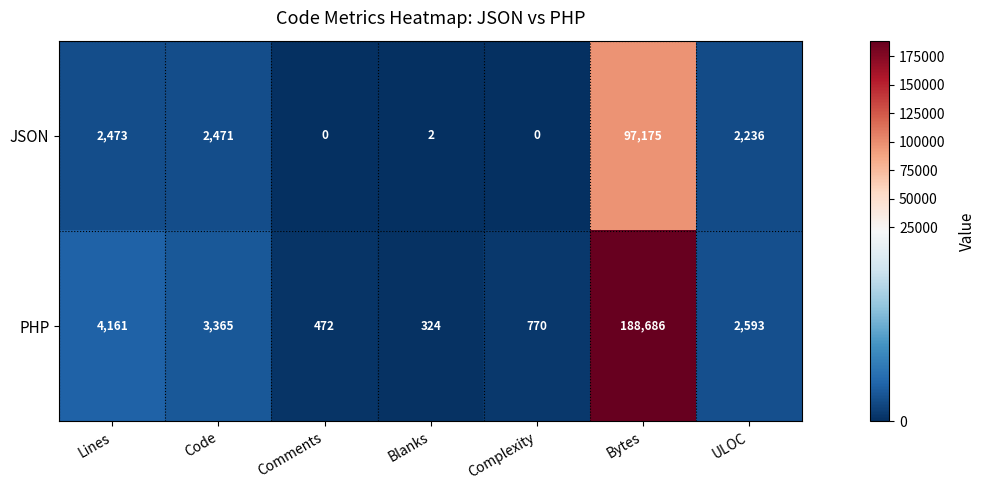

What is the maximum value shown in the chart?

188686